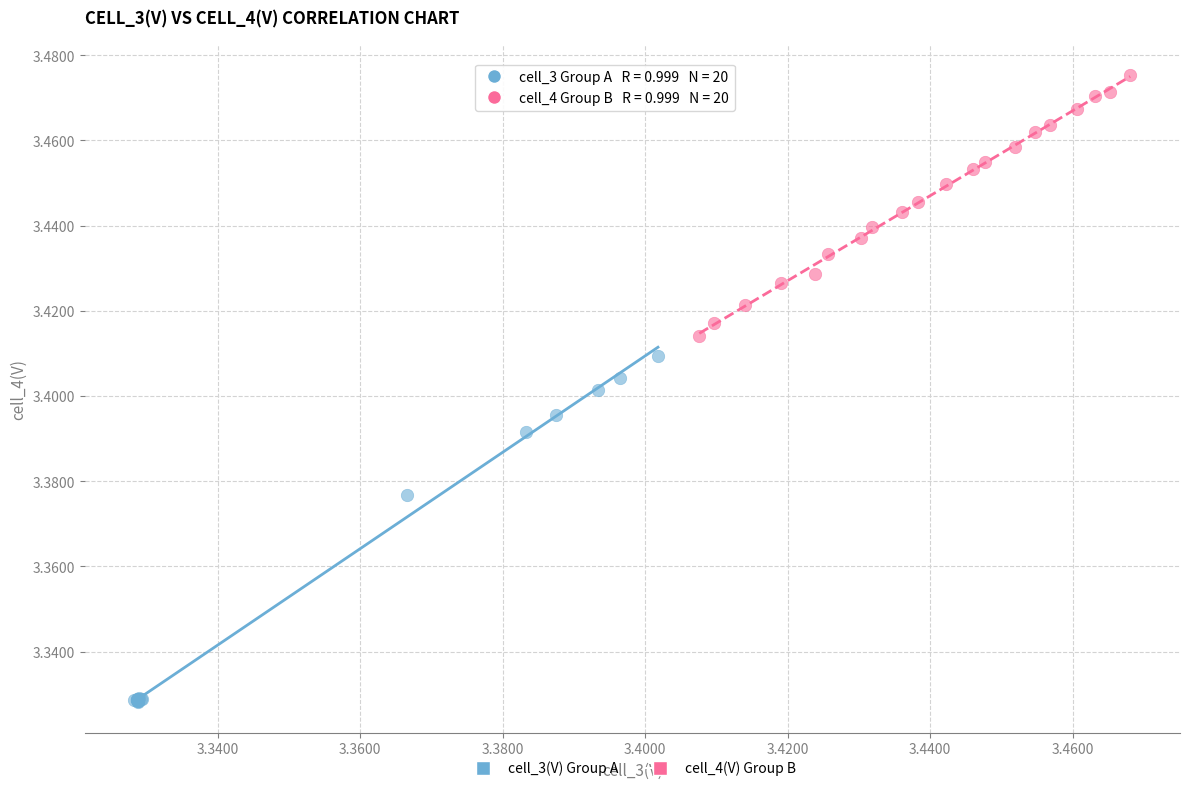

Which series contains the lowest Y value?

cell_3(V) Group A